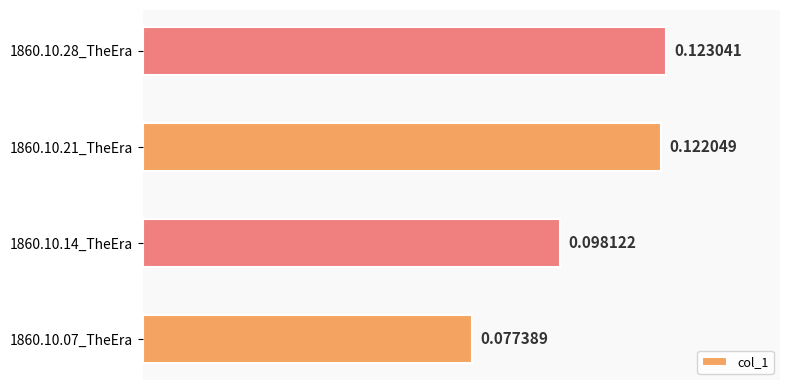

What is the sum of all values?

0.4